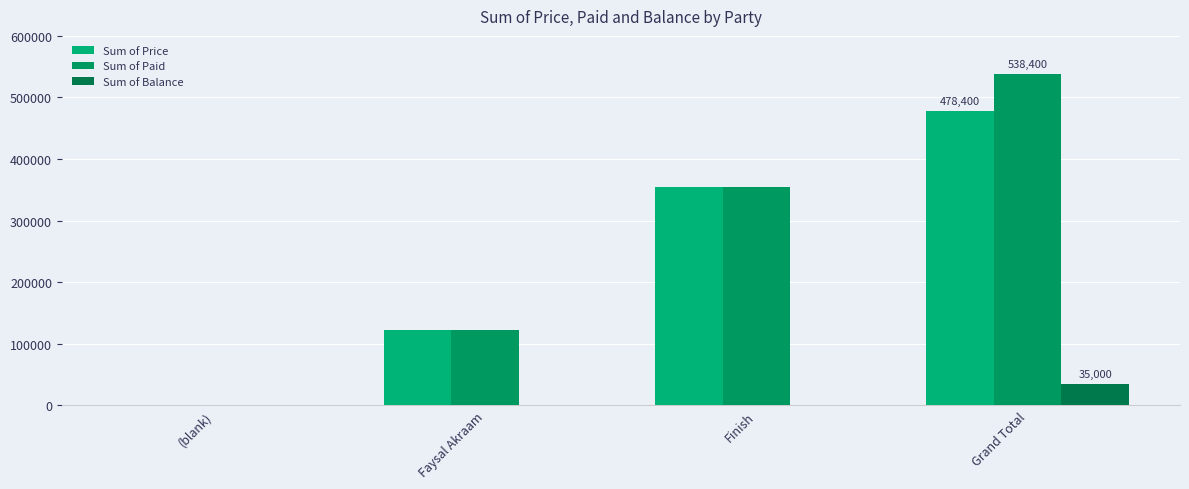

Reading right to left, list all the values displayed in this chart.

Sum of Price: 478400	355350	123050	0
Sum of Paid: 538400	355350	123050	0
Sum of Balance: 35000	0	0	0